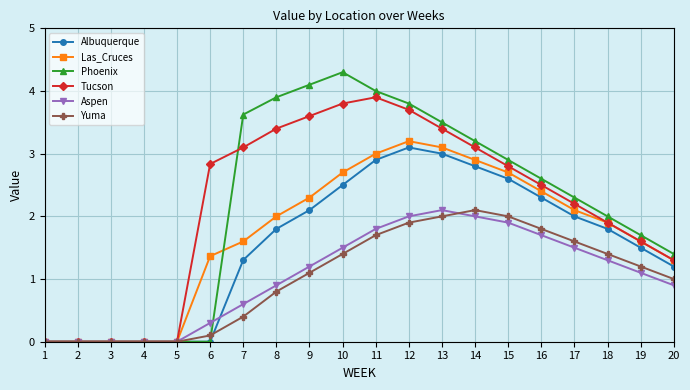

What is the difference between the maximum and minimum values in the Las_Cruces series?

3.2